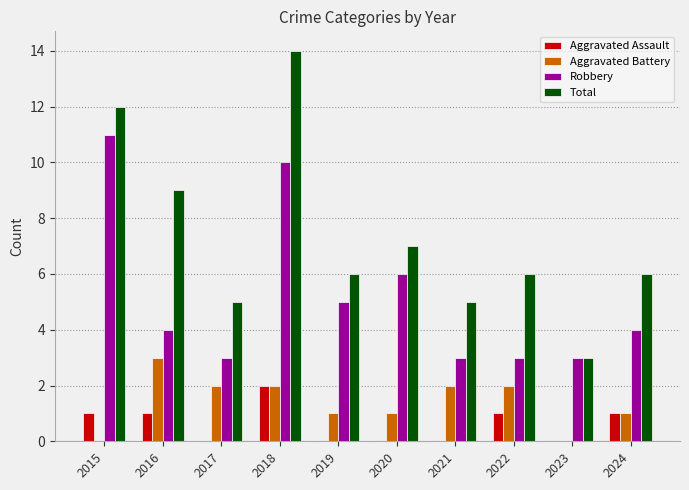

Are the bars grouped side by side (vs. stacked)?

Yes